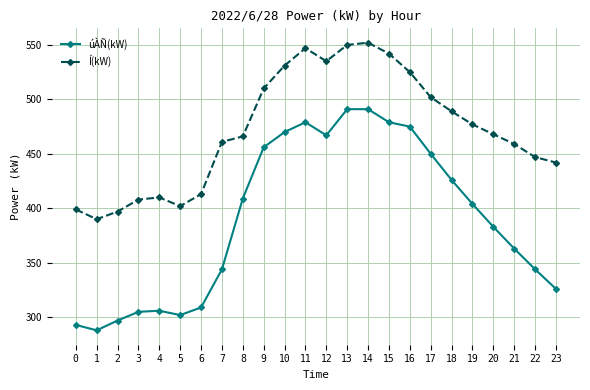

At which label does Í(kW) first exceed 468?

9